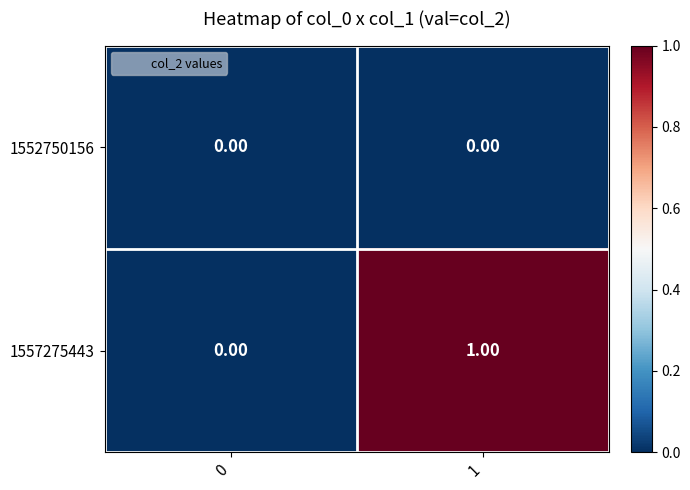

How many series are shown in this chart?

2